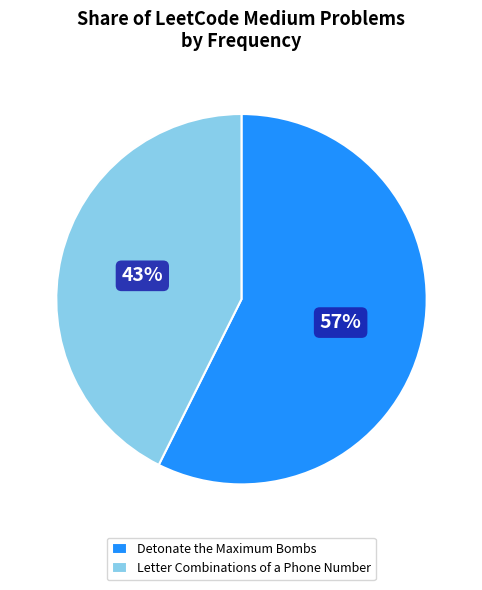

True or false: Letter Combinations of a Phone Number accounts for 56% of the total.

False